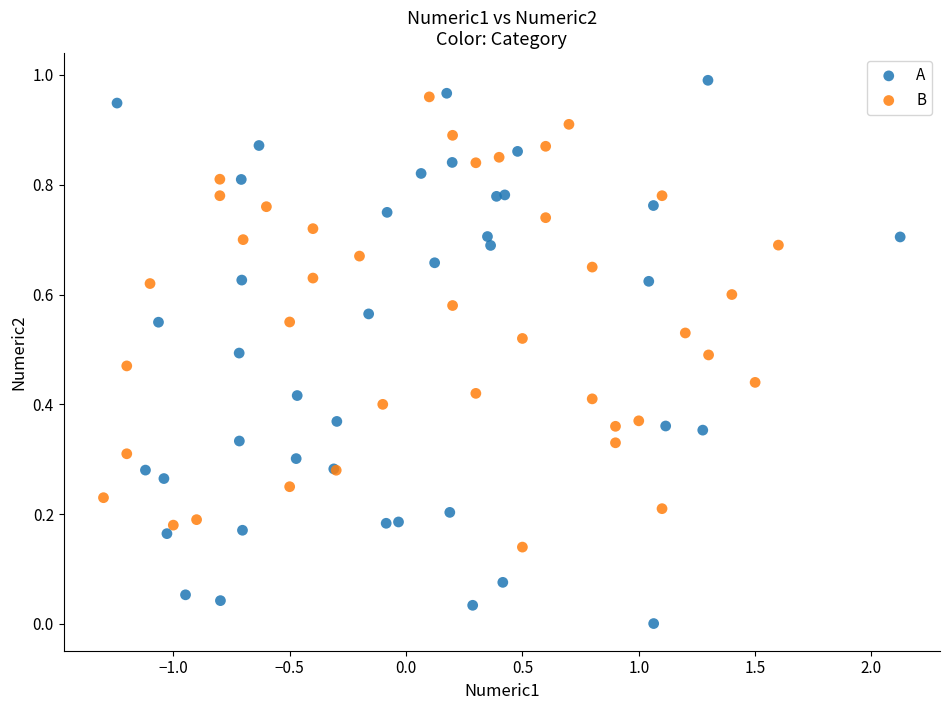

Which series has the largest Y range (max minus min)?

A